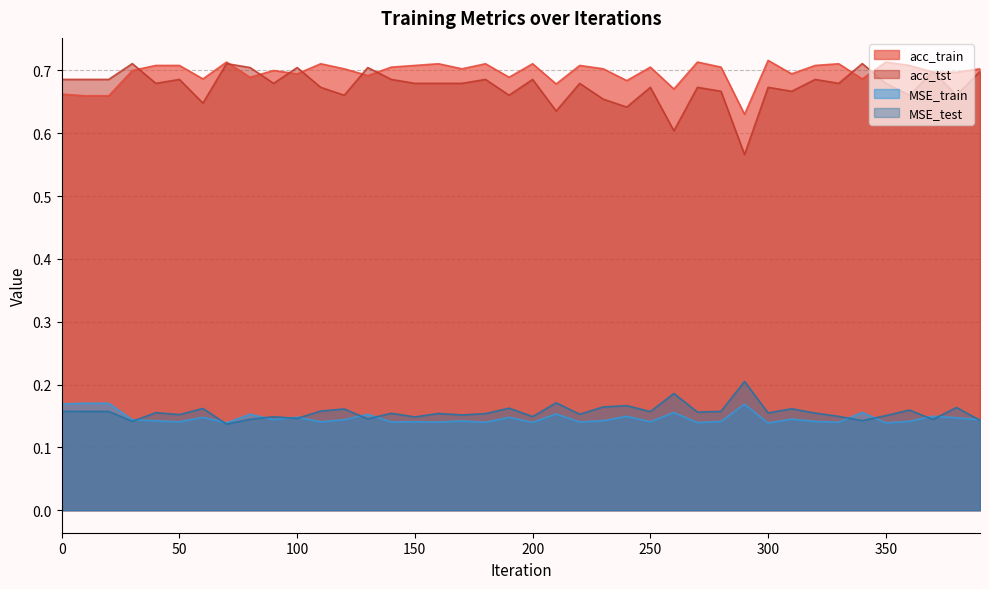

True or false: acc_train has more than 1 points higher than both neighbors.

True